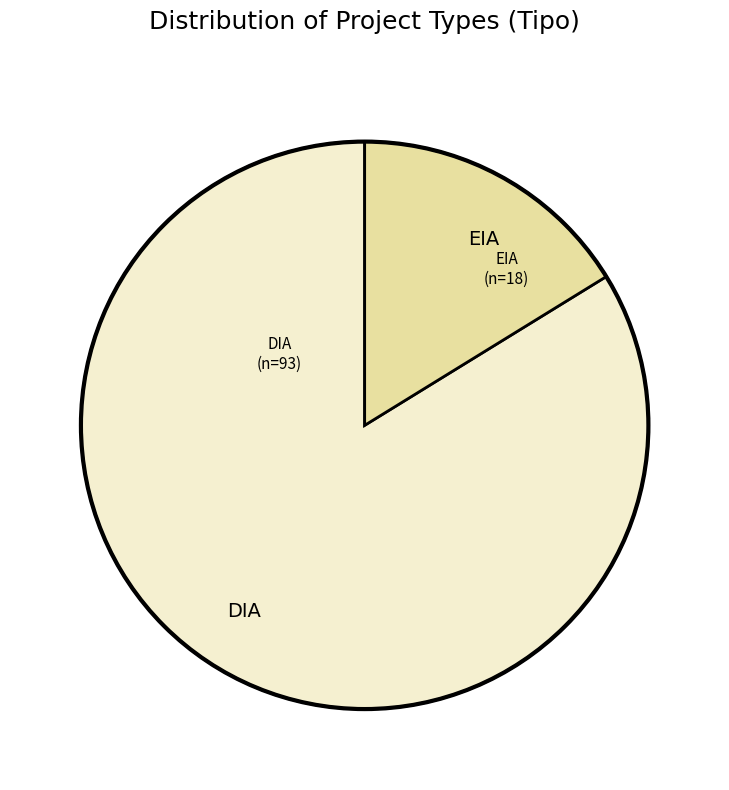

True or false: DIA accounts for 95% of the total.

False